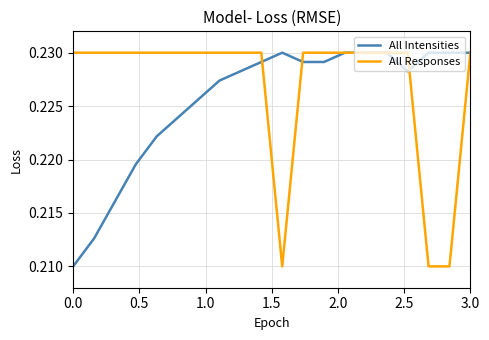

Count the number of data series in this chart.

2